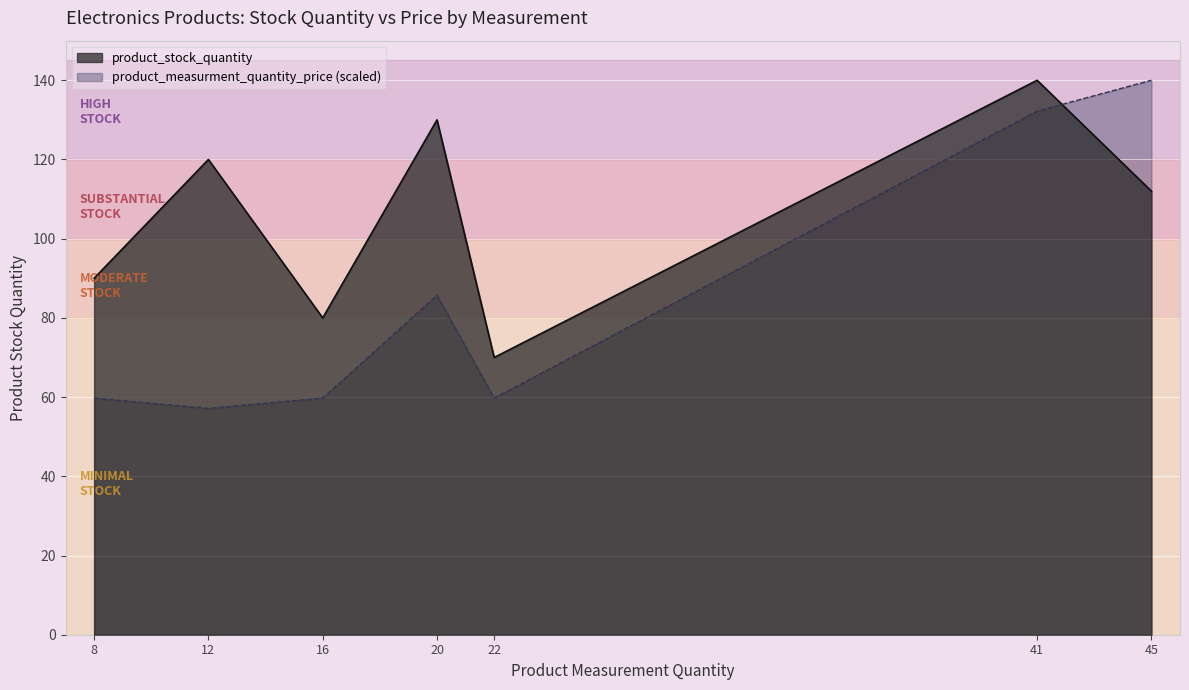

Which category has the highest value across all series?

41